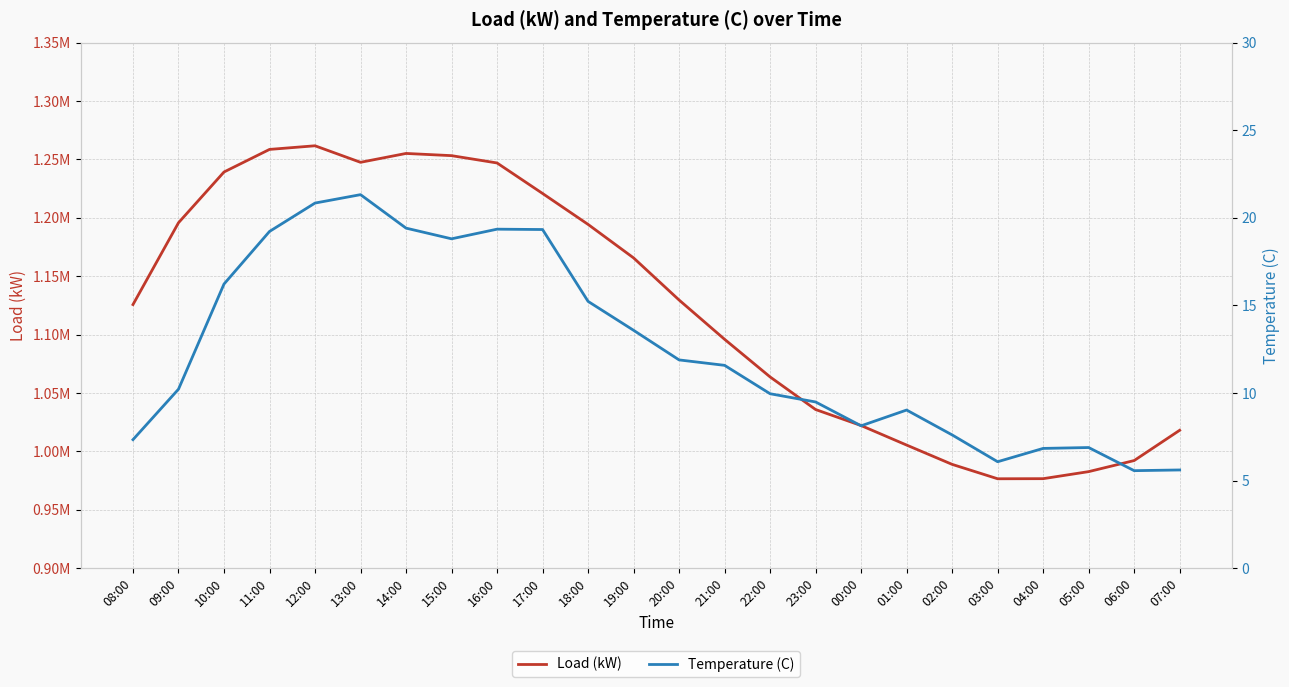

What is the sum of the Load (kW) values at 16:00 and 21:00?

2342903.9